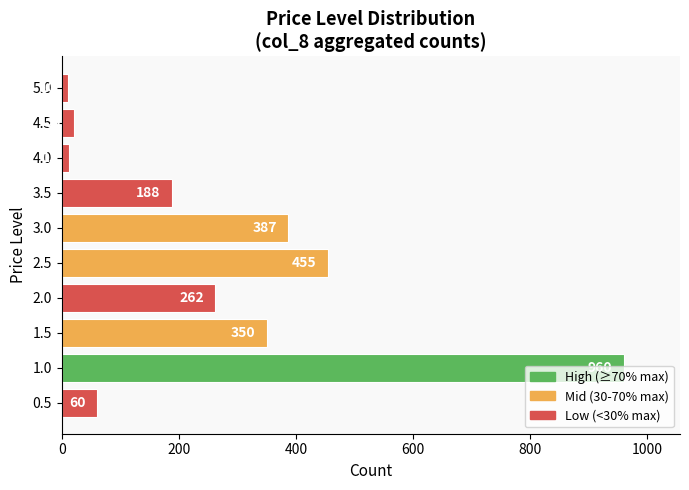

Rank the categories by value from highest to lowest.

1.0, 2.5, 3.0, 1.5, 2.0, 3.5, 0.5, 4.5, 4.0, 5.0